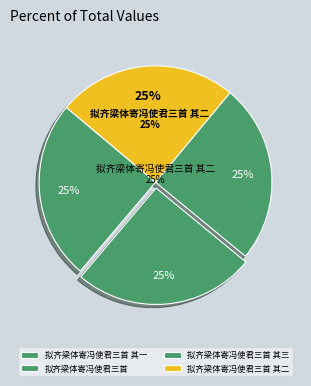

How much of the chart is everything except 拟齐梁体寄冯使君三首?

74.8%